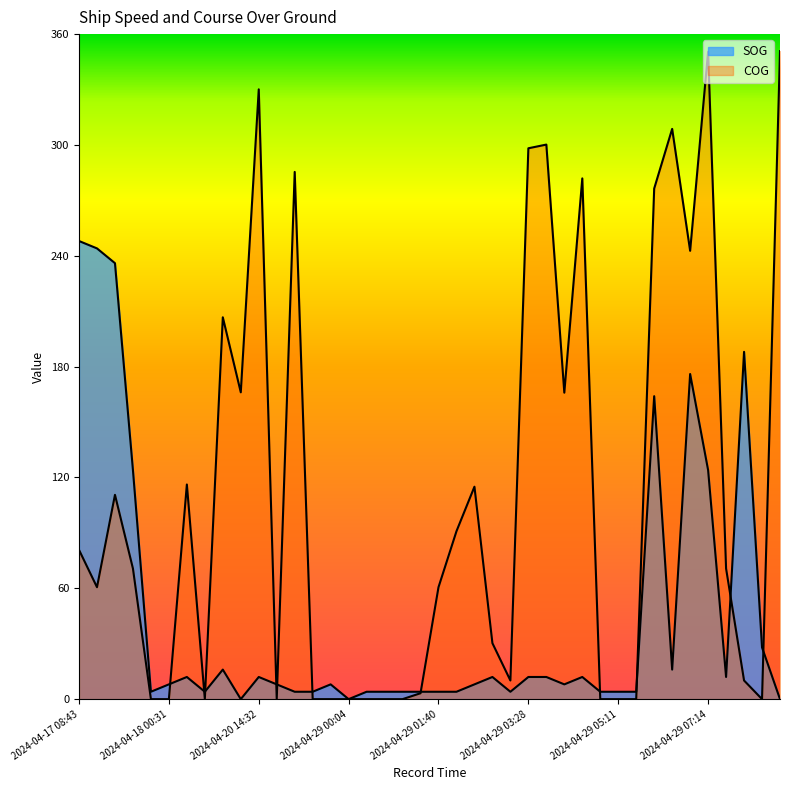

In COG, how many points are higher than both neighbors (excluding endpoints)?

10